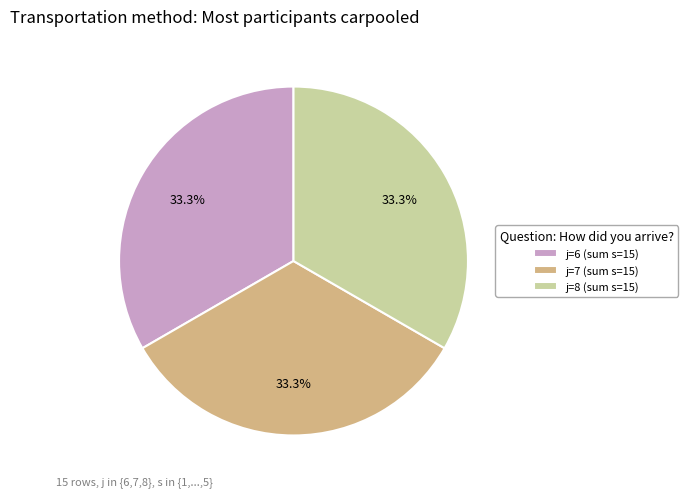

What is the ratio of the value at j=6 (sum s=15) to the value at j=8 (sum s=15)?

1.0